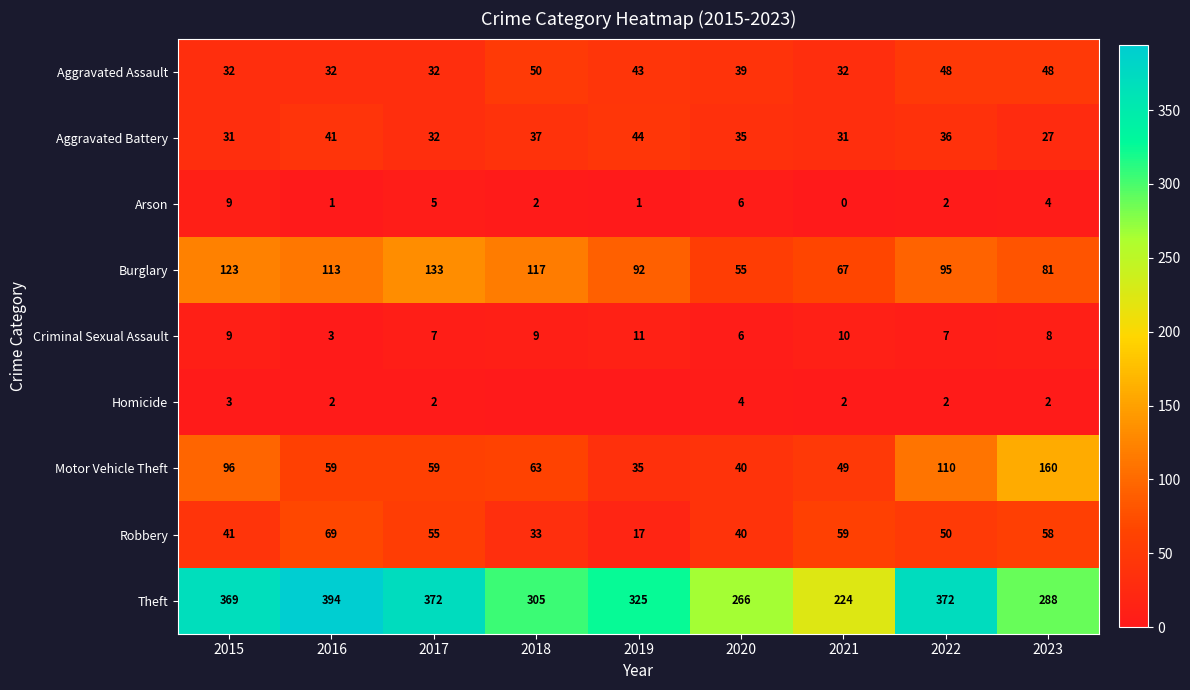

The Arson series shows 2 at 2022. True or false?

True